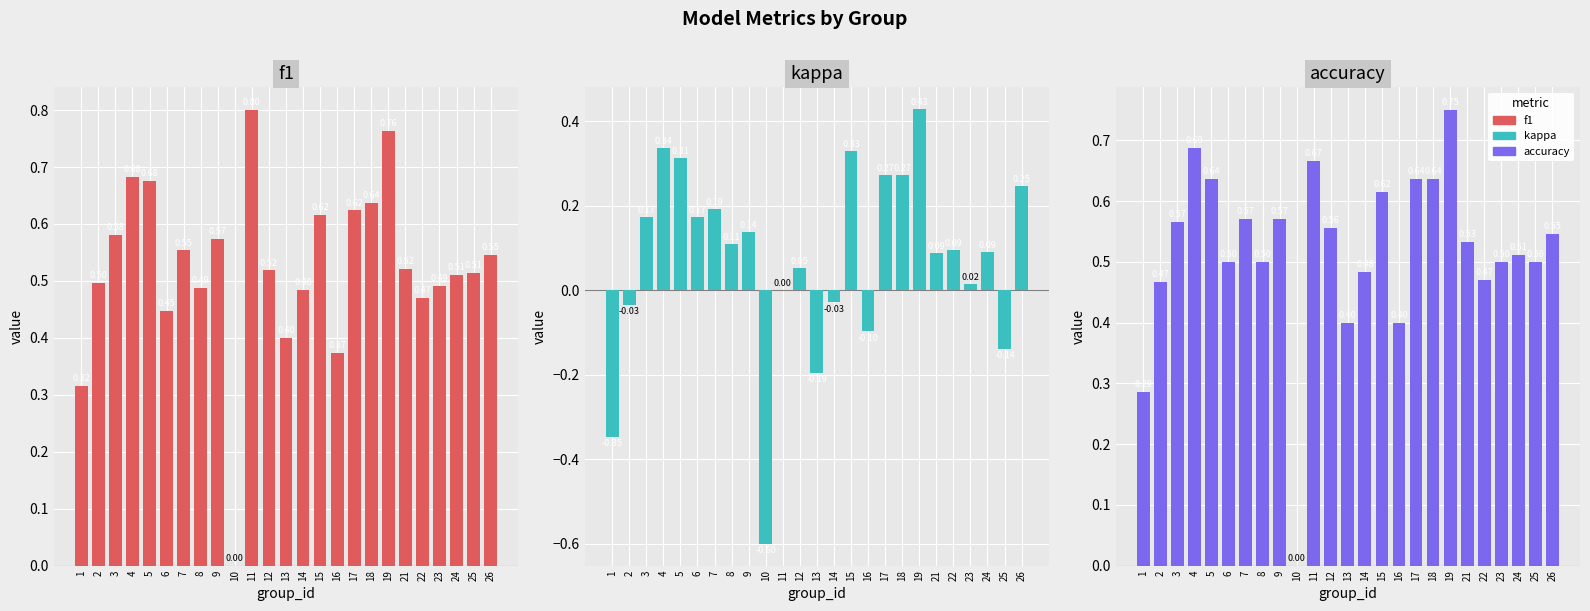

Which series has the widest spread of values?

kappa